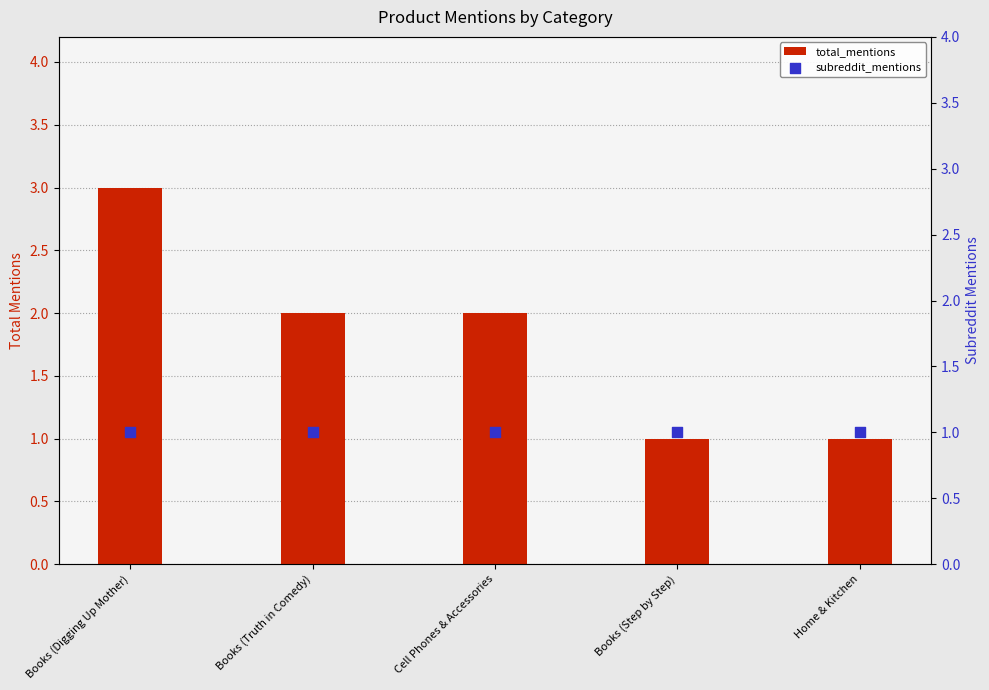

Which series contains the highest Y value?

total_mentions